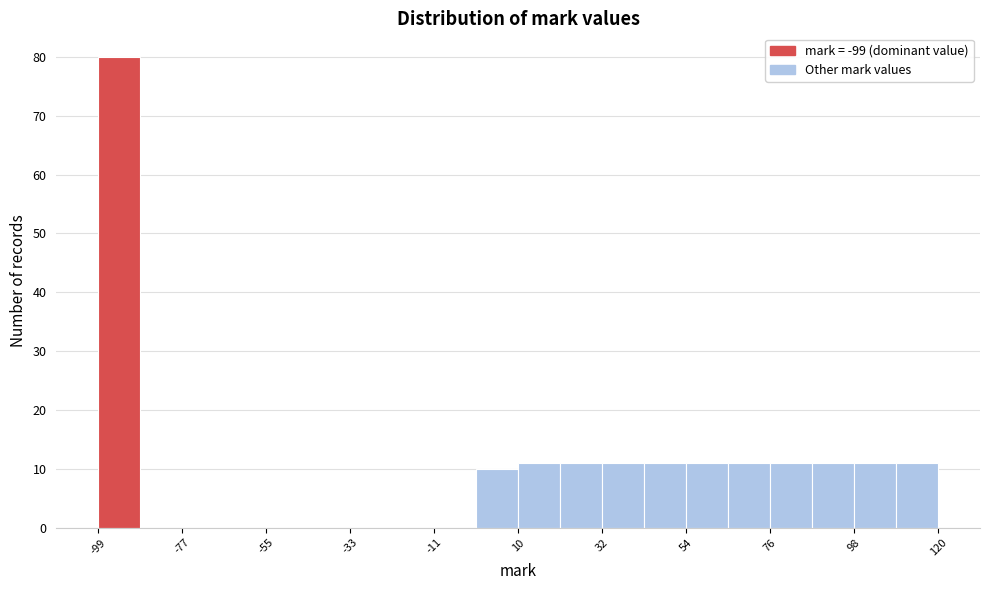

Read against the x-axis, roughly where is the centre of the tallest bar?

-95